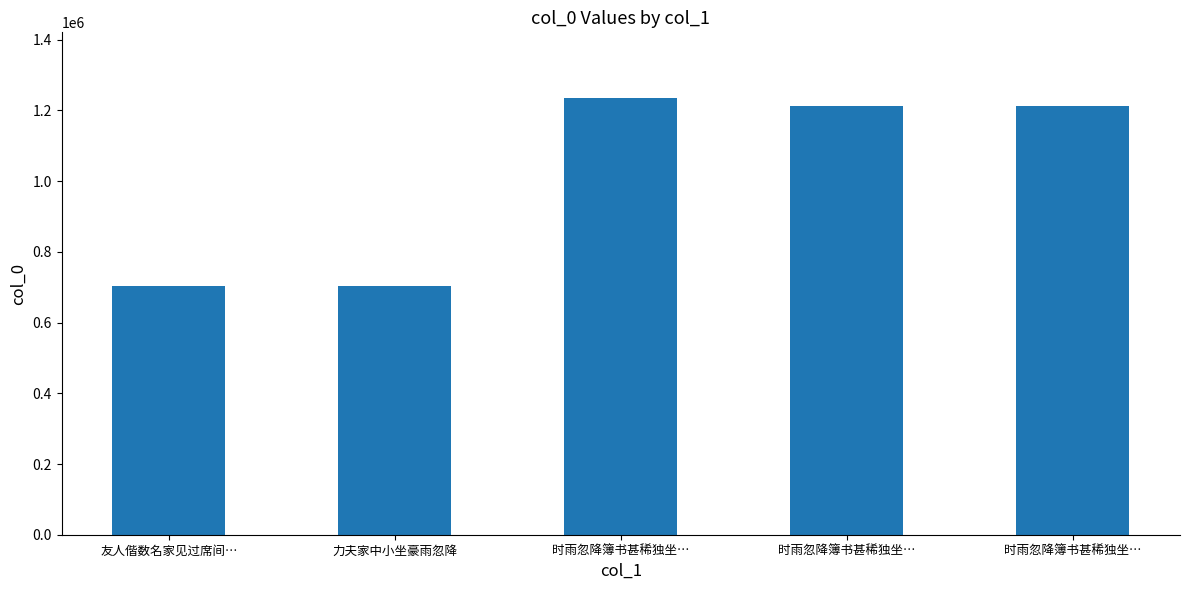

Are the bars horizontal?

No